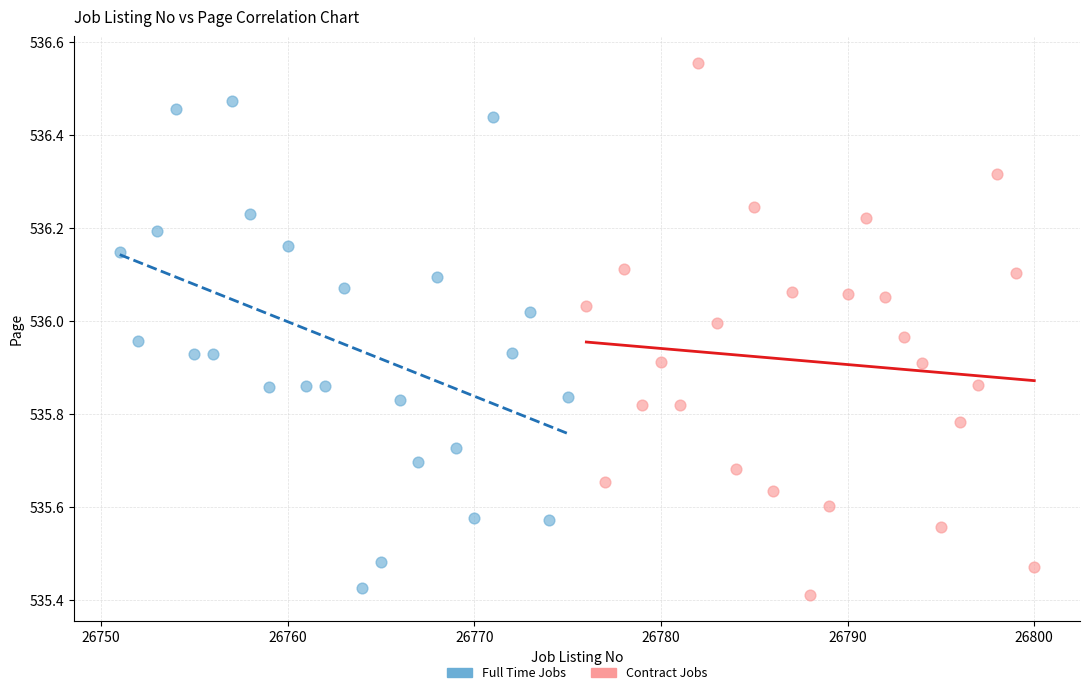

Which series has the largest Y range (max minus min)?

Contract Jobs